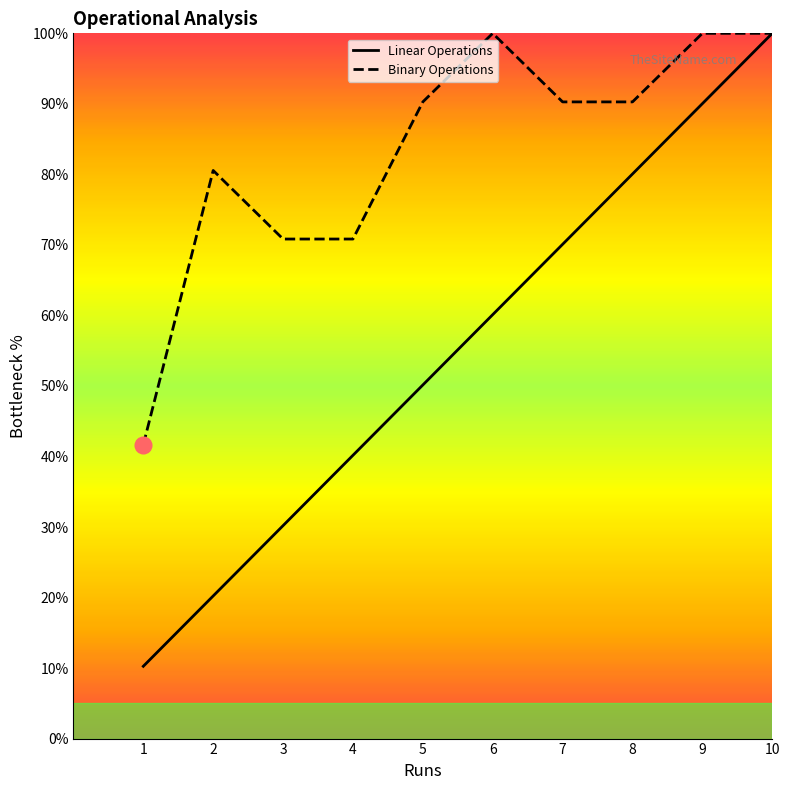

What is the difference between the Linear Operations values at 6 and 10?

39.9